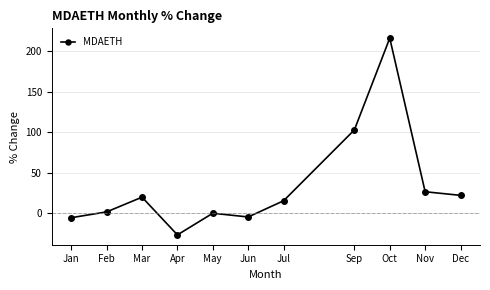

What is the label of the 9th point from the left?

Oct